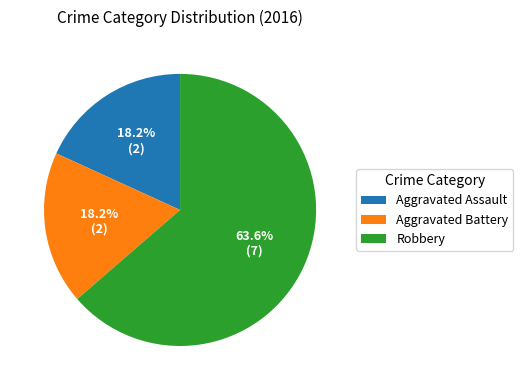

What is the ratio of the value at Aggravated Battery to the value at Robbery?

0.3